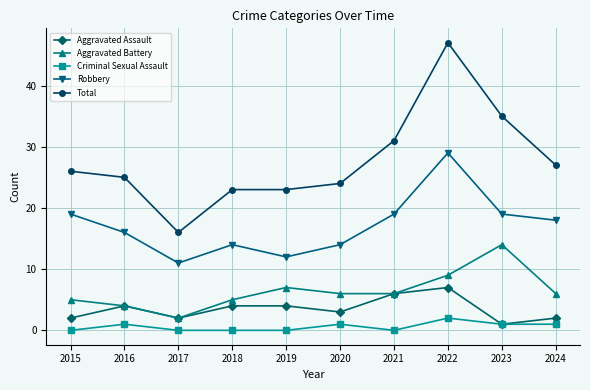

True or false: Total has more than 0 interior local peaks.

True